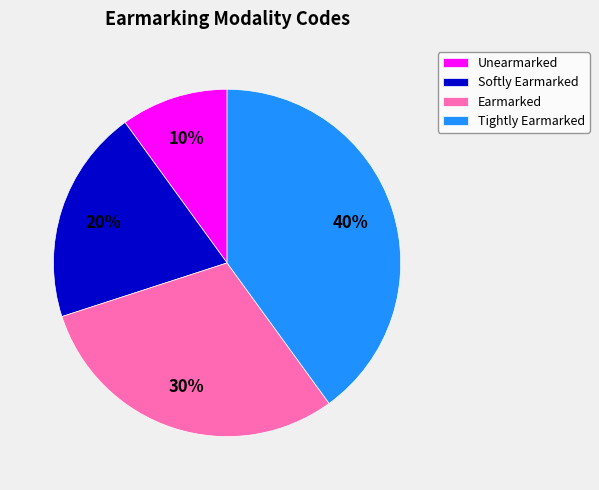

To the nearest percent, what is the combined percentage of Unearmarked and Softly Earmarked?

30%